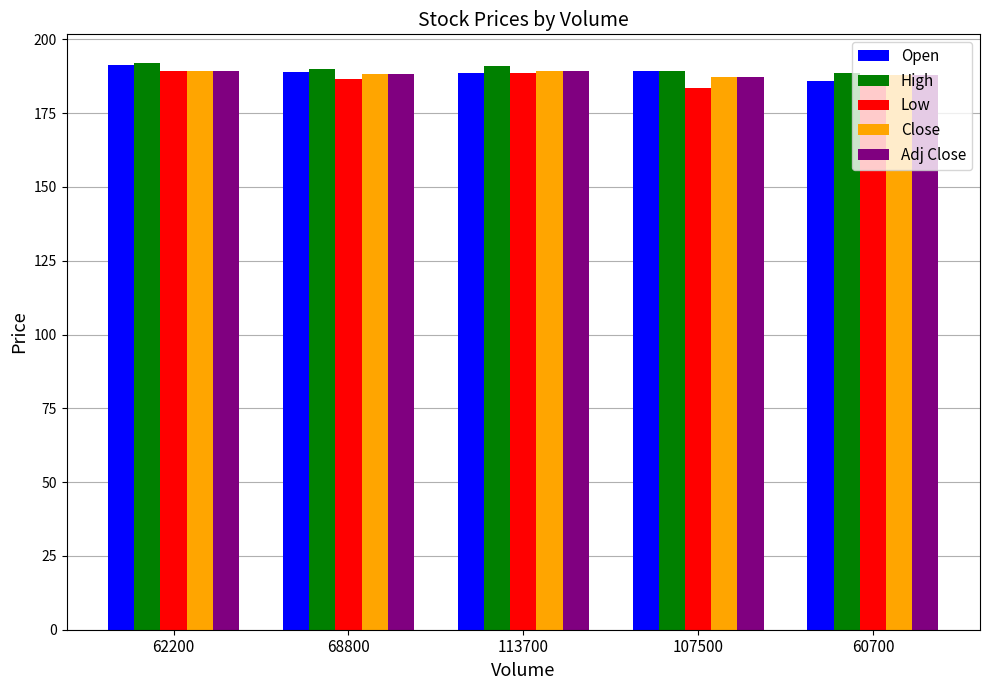

What is the approximate value of Adj Close at 62200?

189.4